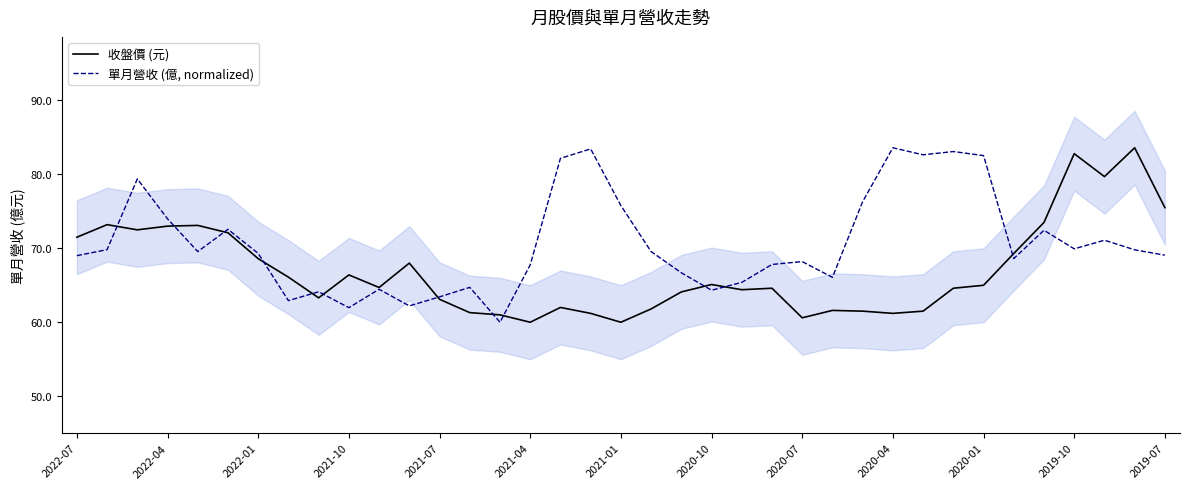

Rank the series by their maximum value, from lowest to highest.

收盤價 (元), 單月營收 (億, normalized)